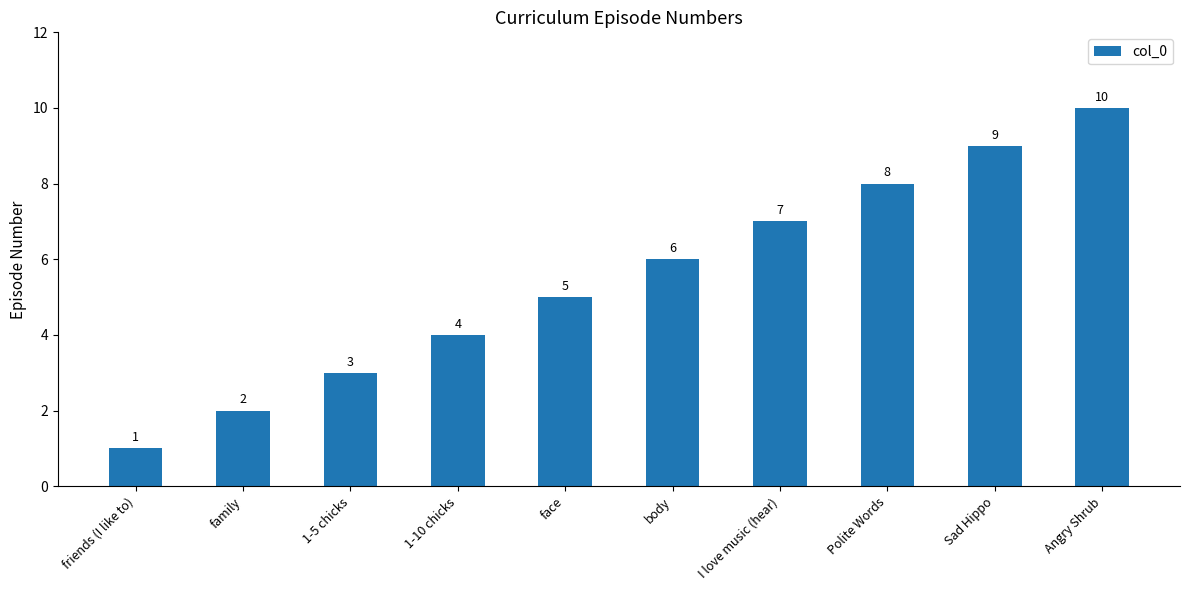

What is the minimum value shown in the chart?

1